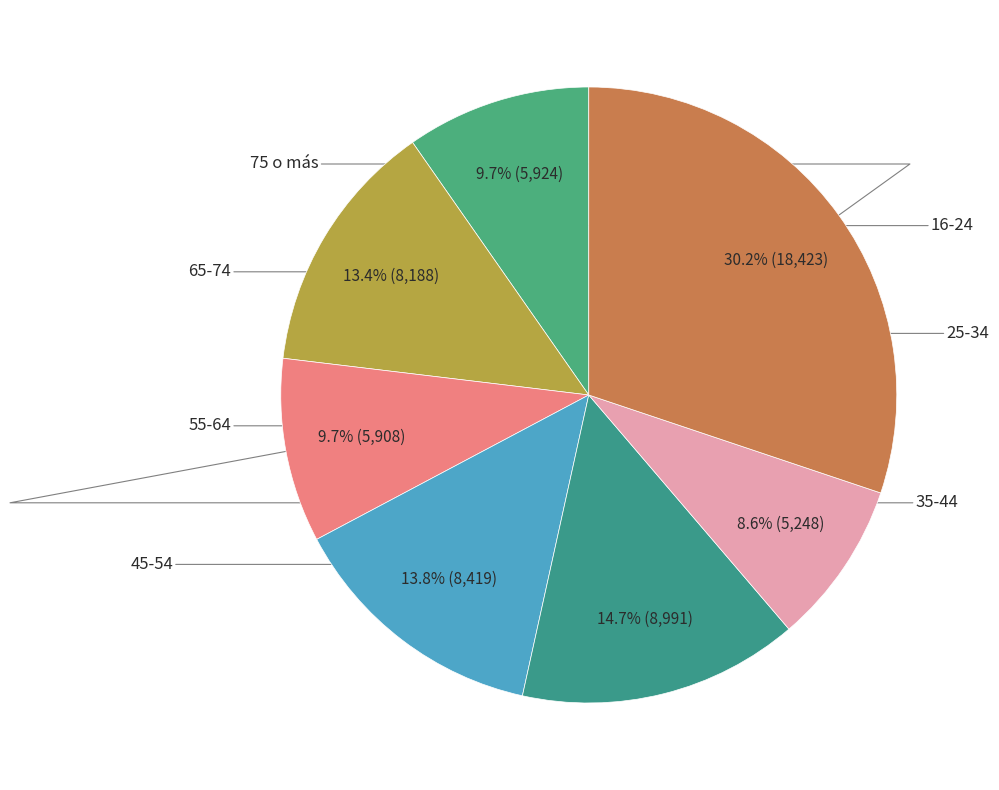

How many segments does this pie chart have?

7